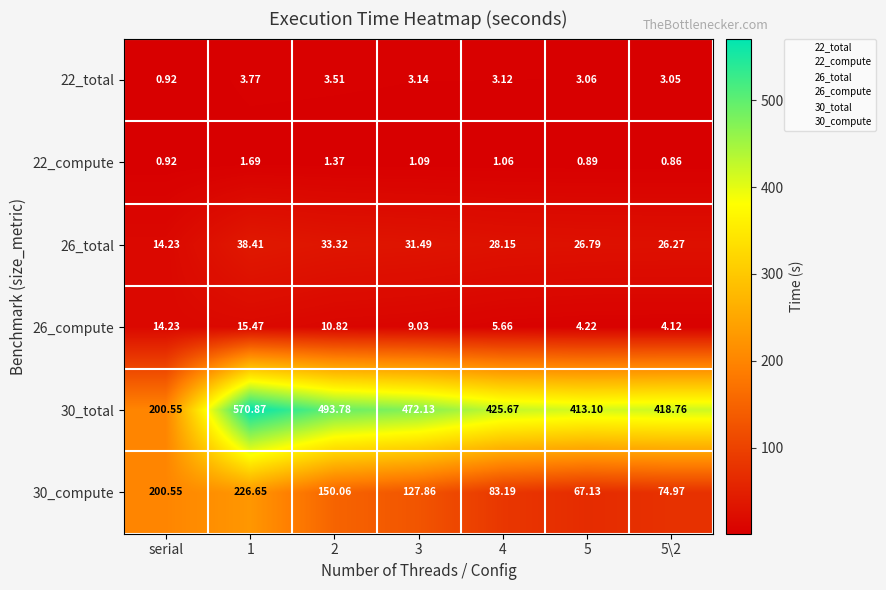

At which label does 30_compute first exceed 127?

serial